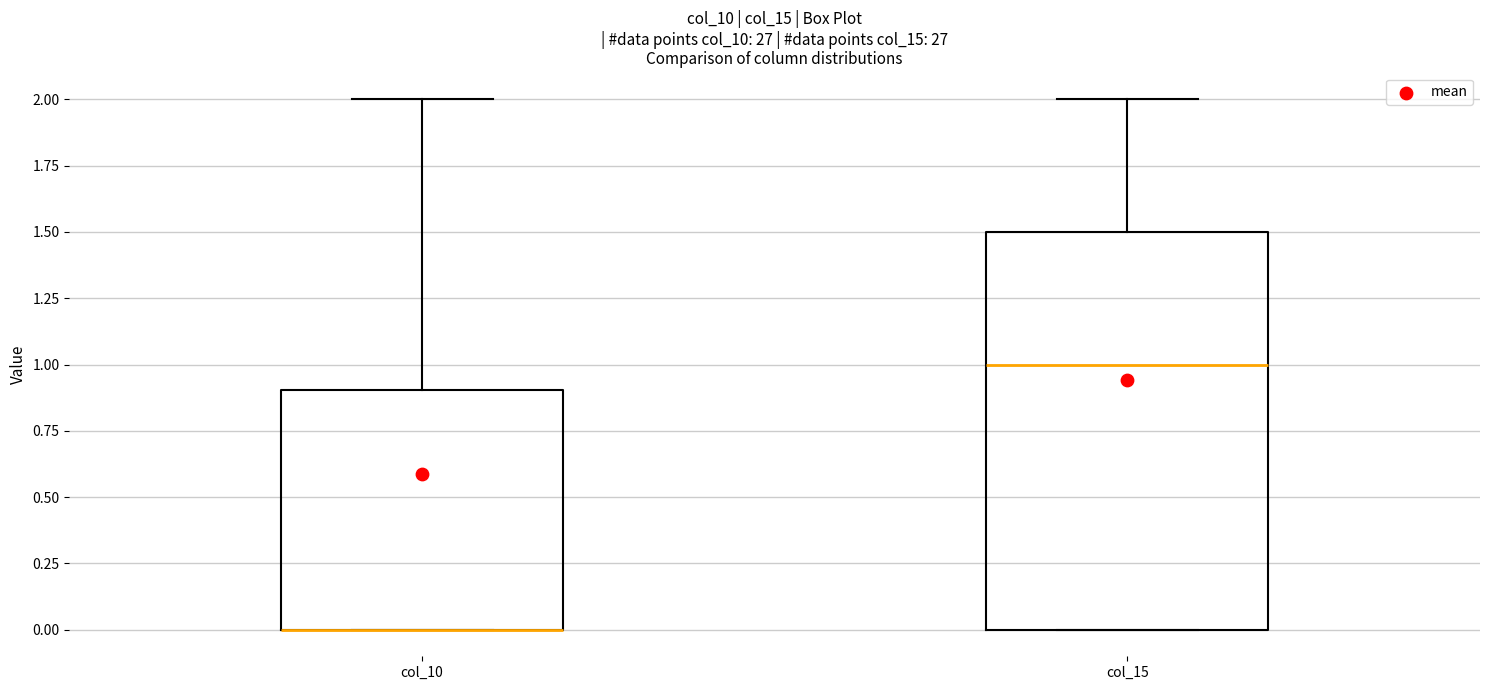

Where is the upper edge of the box for col_15 on the y-axis? The values are not printed on the chart, so give them approximately, as read against the axis.

1.5